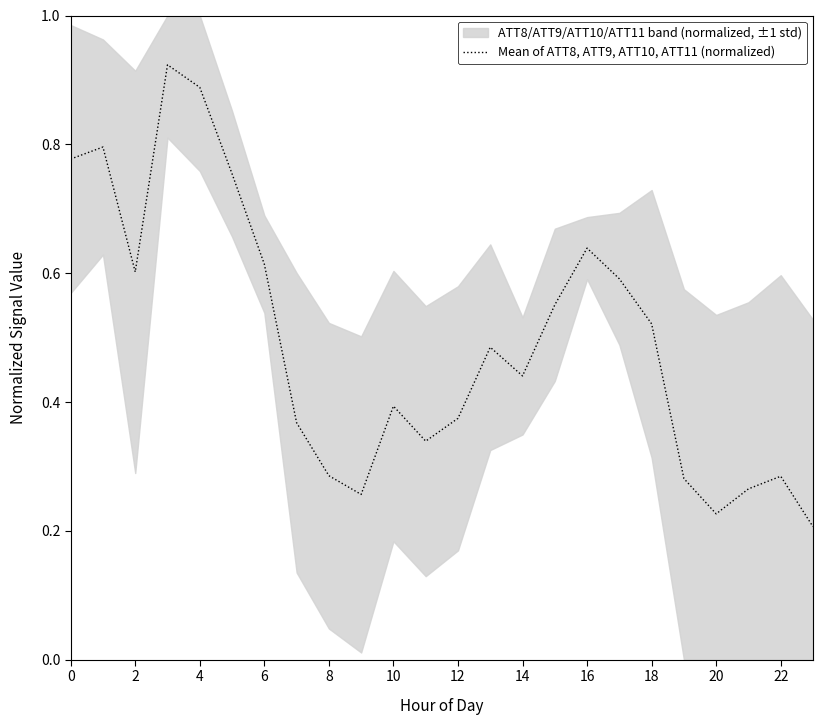

What is the greatest value displayed?

0.9